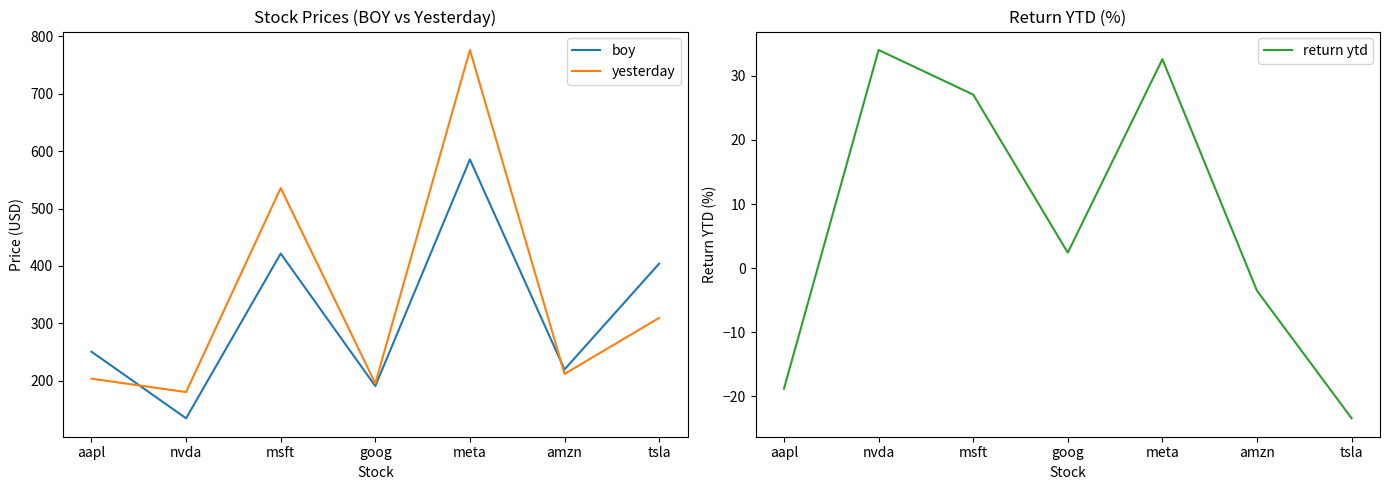

What is the maximum value for return ytd?

34.0